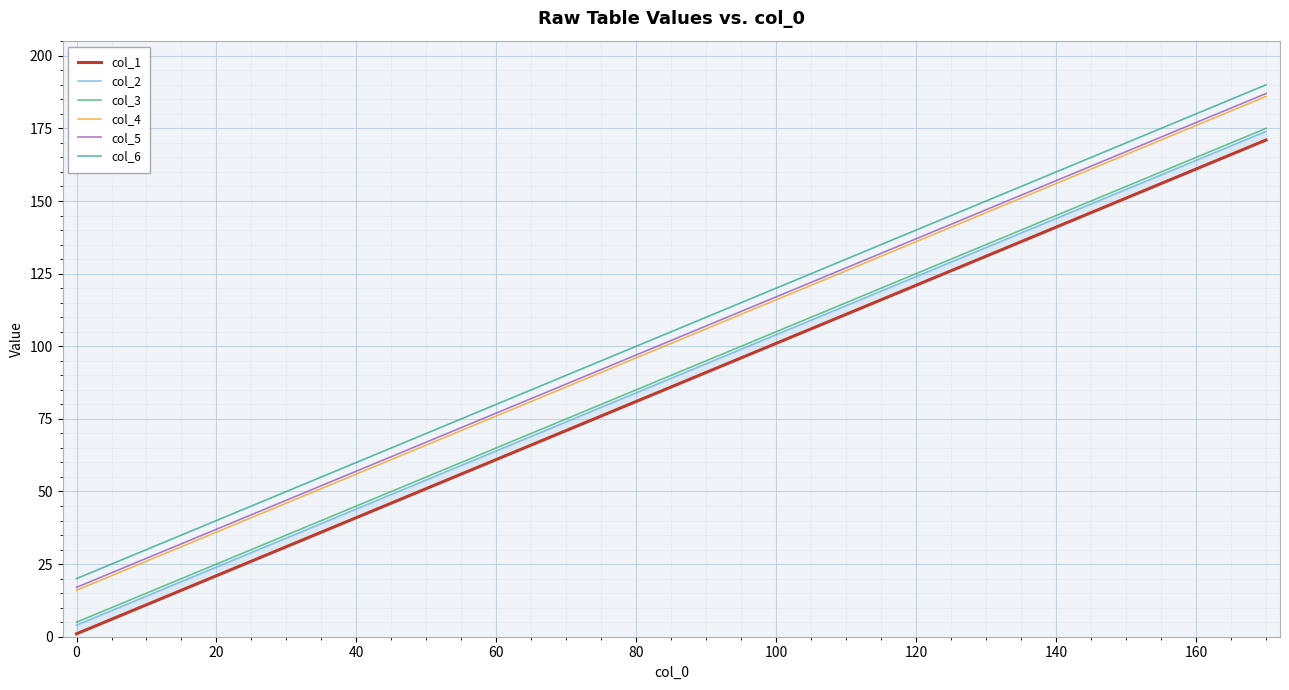

True or false: col_3 has a value of 5 at 0.

True